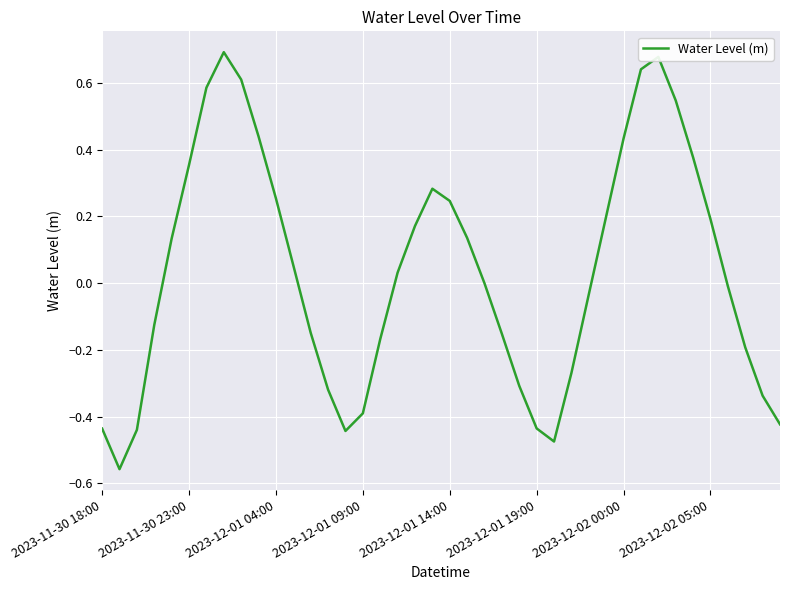

What is the difference between the maximum and minimum values?

1.3